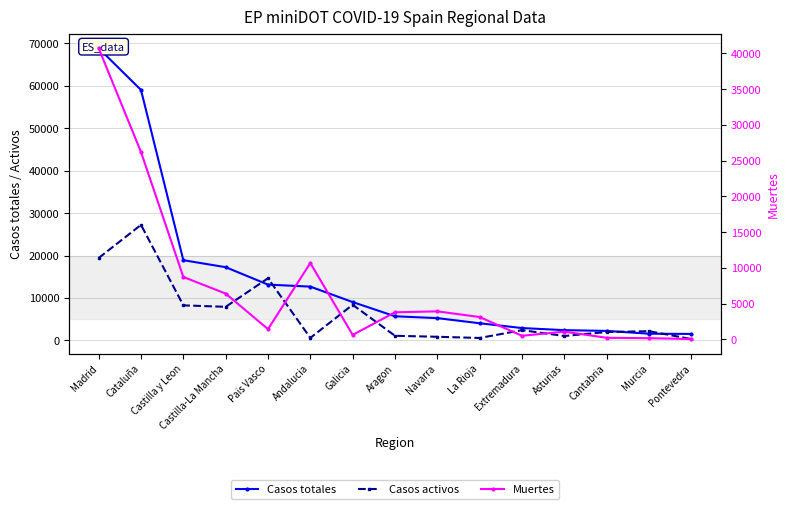

The value of Casos totales at Castilla-La Mancha is 6042. True or false?

False